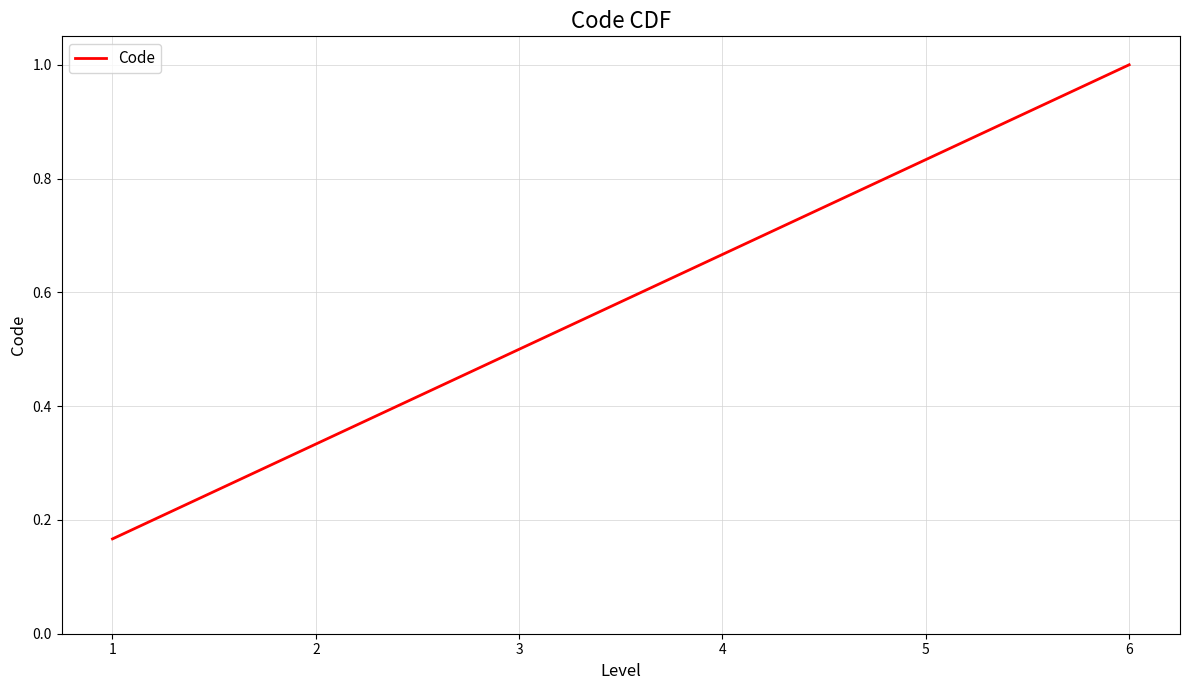

Rank the categories by value from highest to lowest.

6, 5, 4, 3, 2, 1